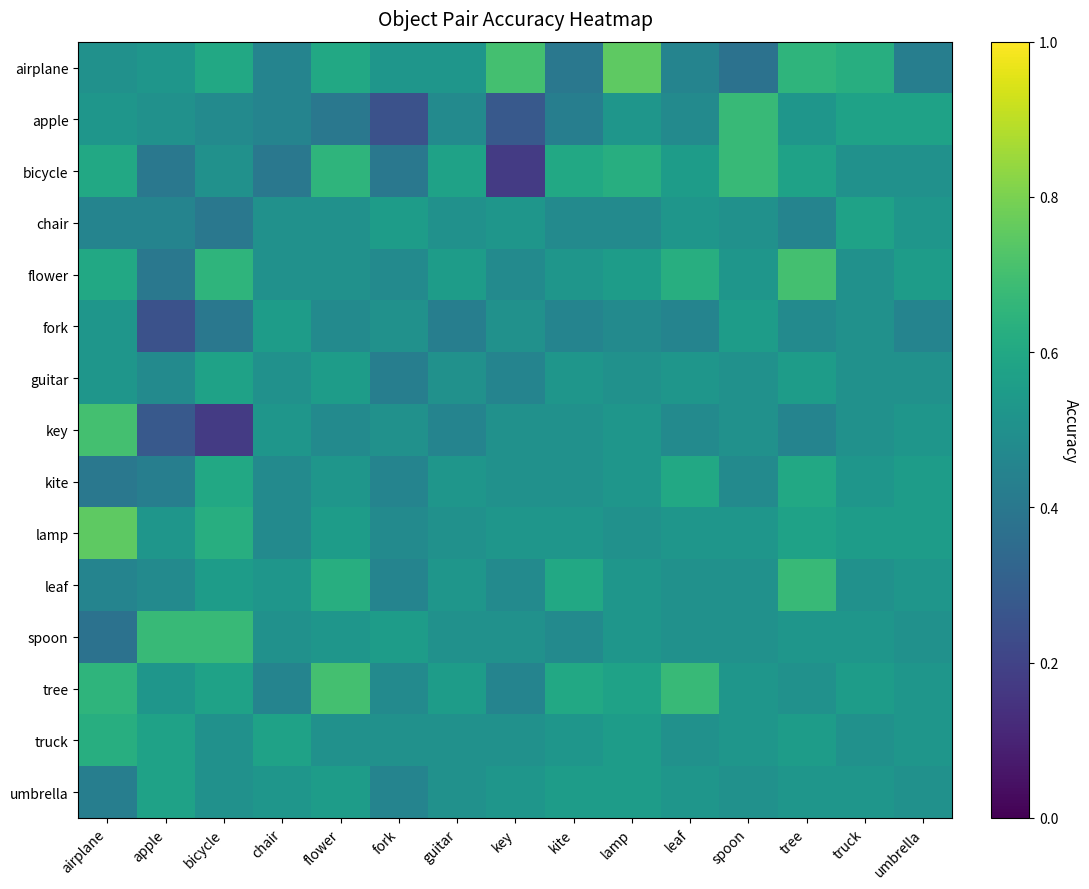

What is the average value of the kite series?

0.5